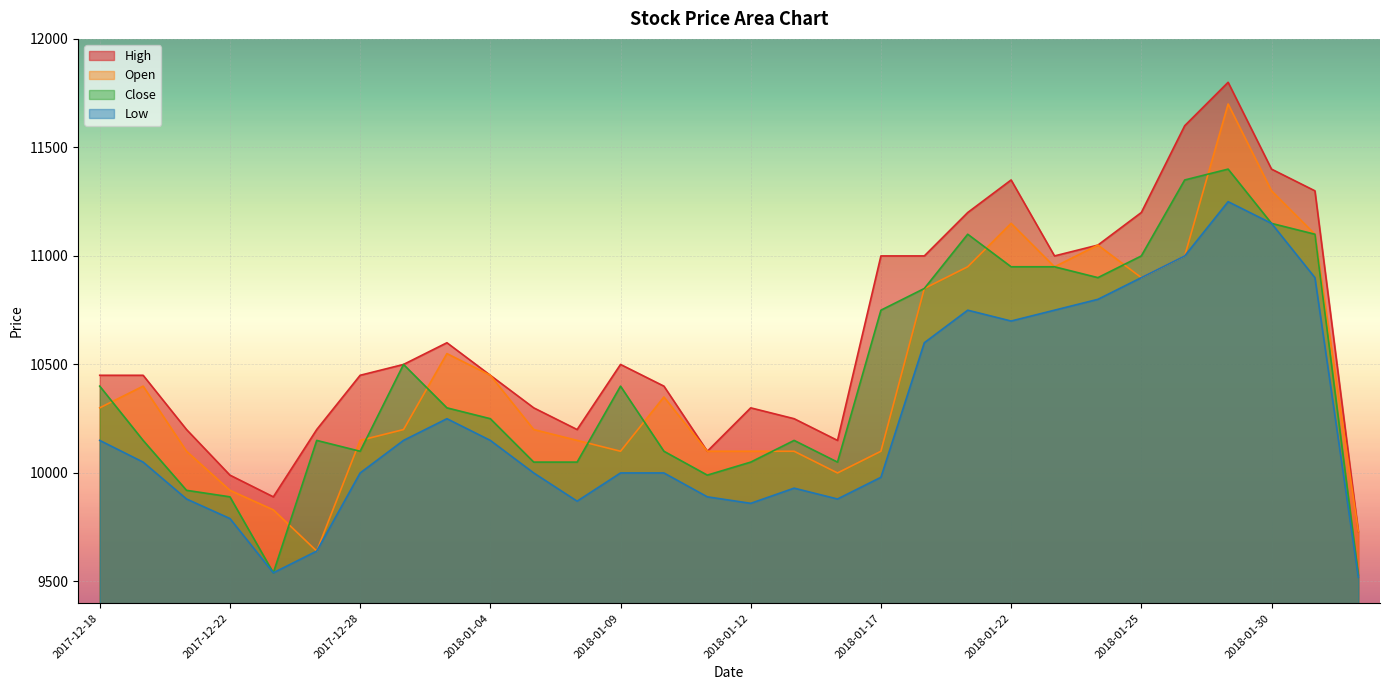

What is the highest value of the Close series?

11400